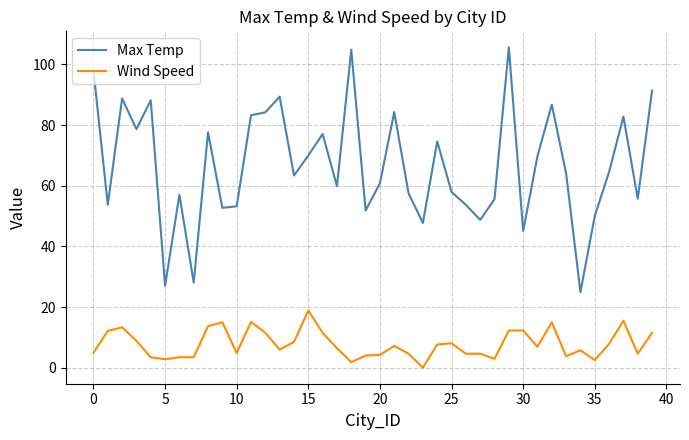

What is the difference between the maximum and minimum values in the Max Temp series?

80.7